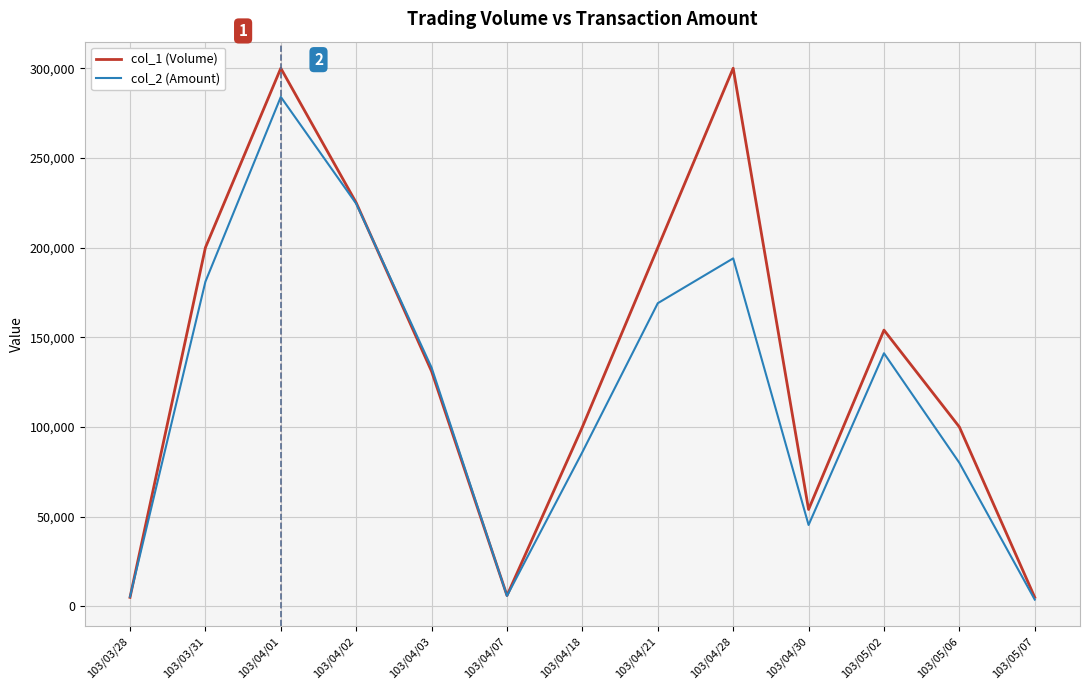

Which series has the widest spread of values?

col_1 (Volume)